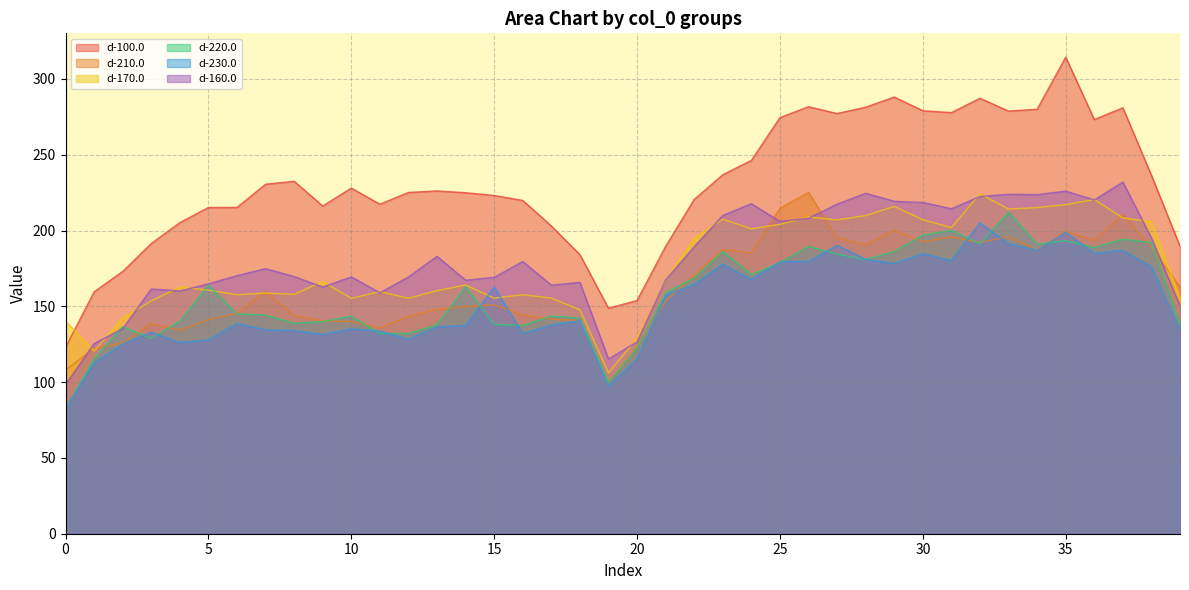

What is the value of the d-230.0 point at the 16th from the left?

162.7